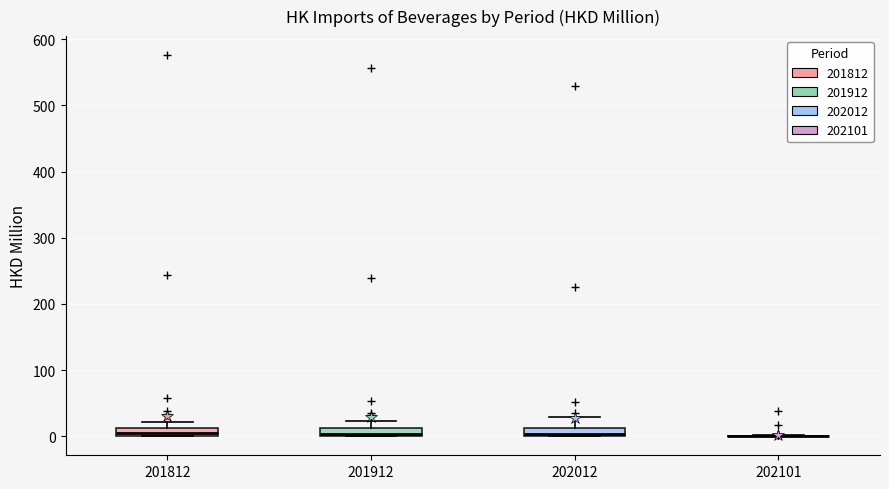

Where is the lower edge of the box at x = 201912 on the y-axis? The values are not printed on the chart, so give them approximately, as read against the axis.

0